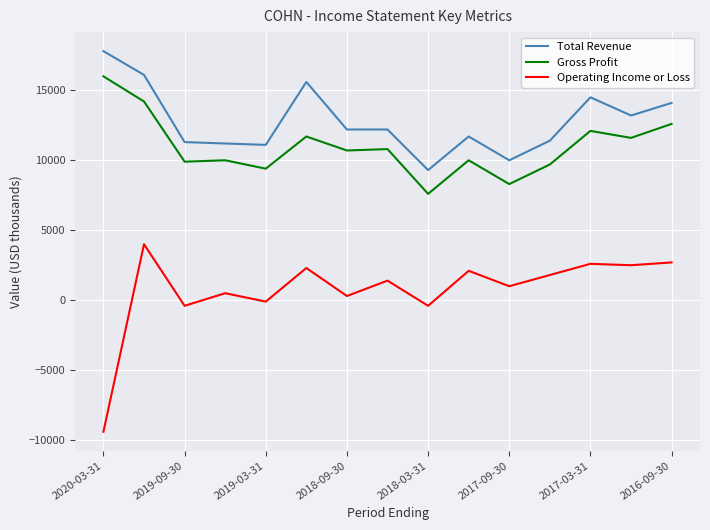

Rank the series by their maximum value, from lowest to highest.

Operating Income or Loss, Gross Profit, Total Revenue